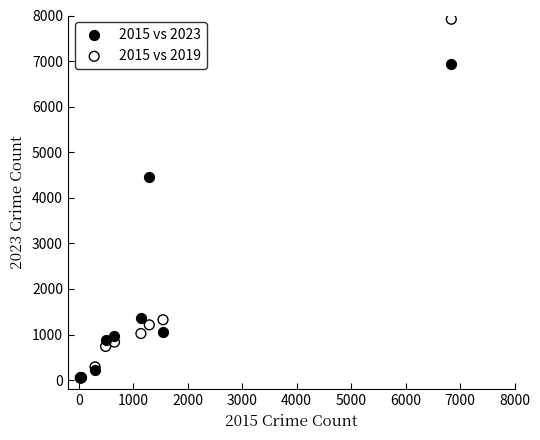

Which series reaches the maximum Y coordinate?

2015 vs 2019